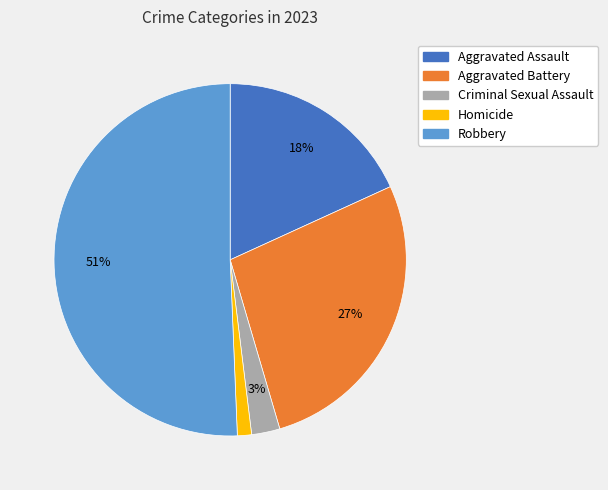

Combined, do Criminal Sexual Assault and Robbery account for over 50%?

Yes